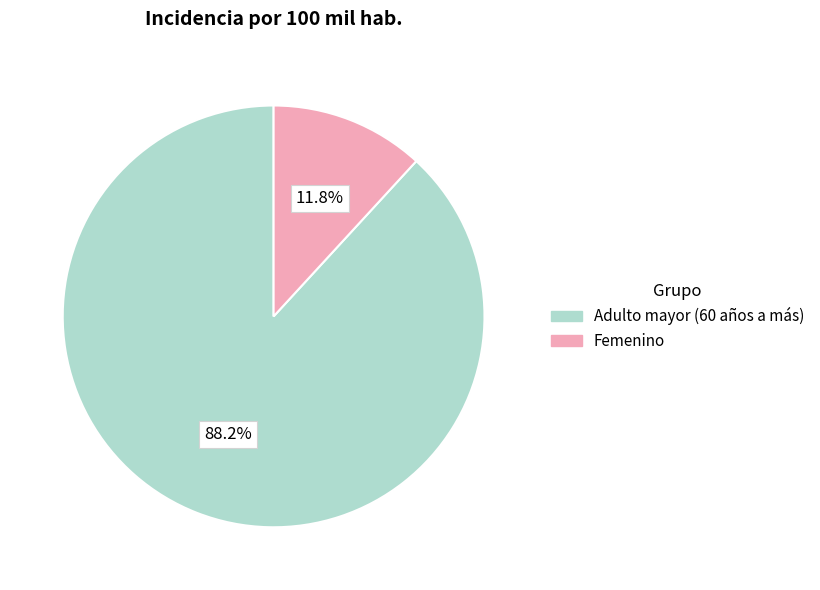

What percentage is the Adulto mayor (60 años a más) slice, to the nearest percent?

88%